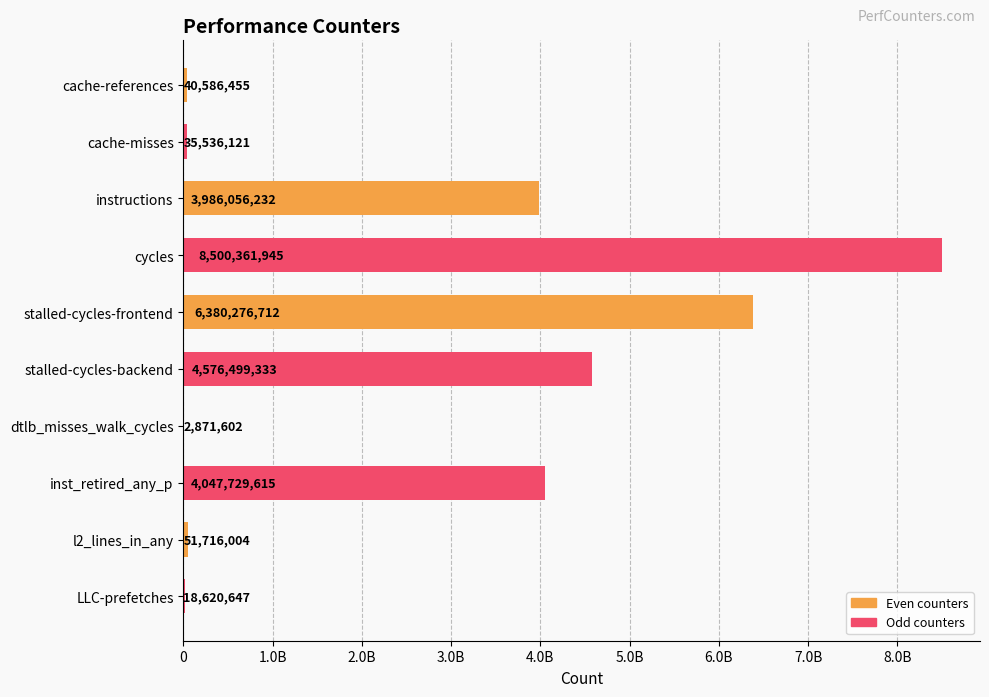

Are the bars horizontal?

Yes